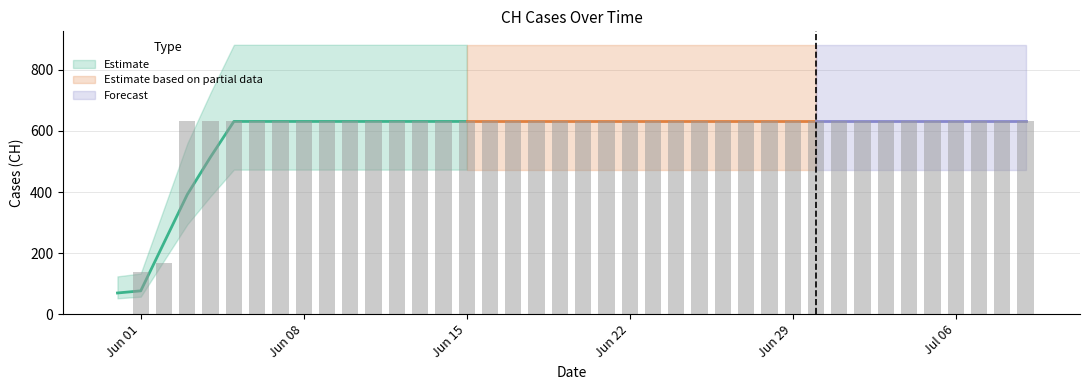

Rank the categories by value from lowest to highest.

2020-05-31, 2020-06-01, 2020-06-02, 2020-06-03, 2020-06-04, 2020-06-05, 2020-06-06, 2020-06-07, 2020-06-08, 2020-06-09, 2020-06-10, 2020-06-11, 2020-06-12, 2020-06-13, 2020-06-14, 2020-06-15, 2020-06-16, 2020-06-17, 2020-06-18, 2020-06-19, 2020-06-20, 2020-06-21, 2020-06-22, 2020-06-23, 2020-06-24, 2020-06-25, 2020-06-26, 2020-06-27, 2020-06-28, 2020-06-29, 2020-06-30, 2020-07-01, 2020-07-02, 2020-07-03, 2020-07-04, 2020-07-05, 2020-07-06, 2020-07-07, 2020-07-08, 2020-07-09